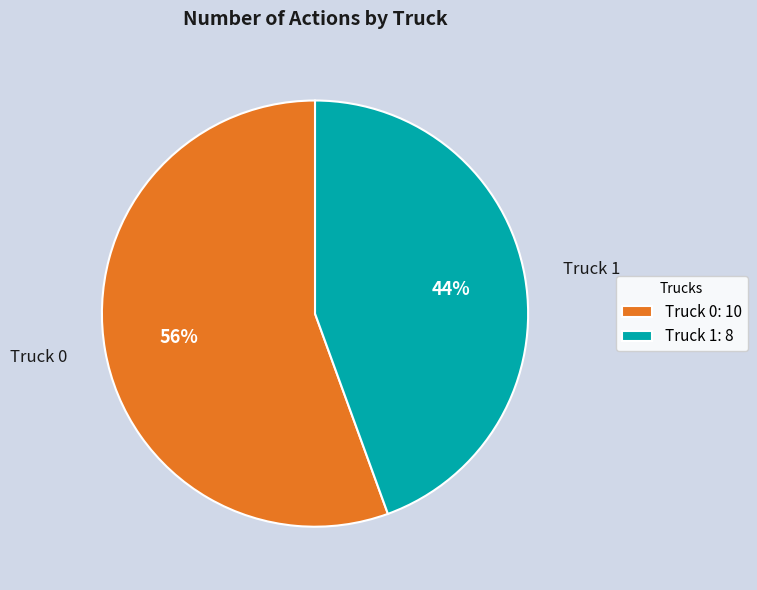

Which category has the biggest portion of the pie?

Truck 0